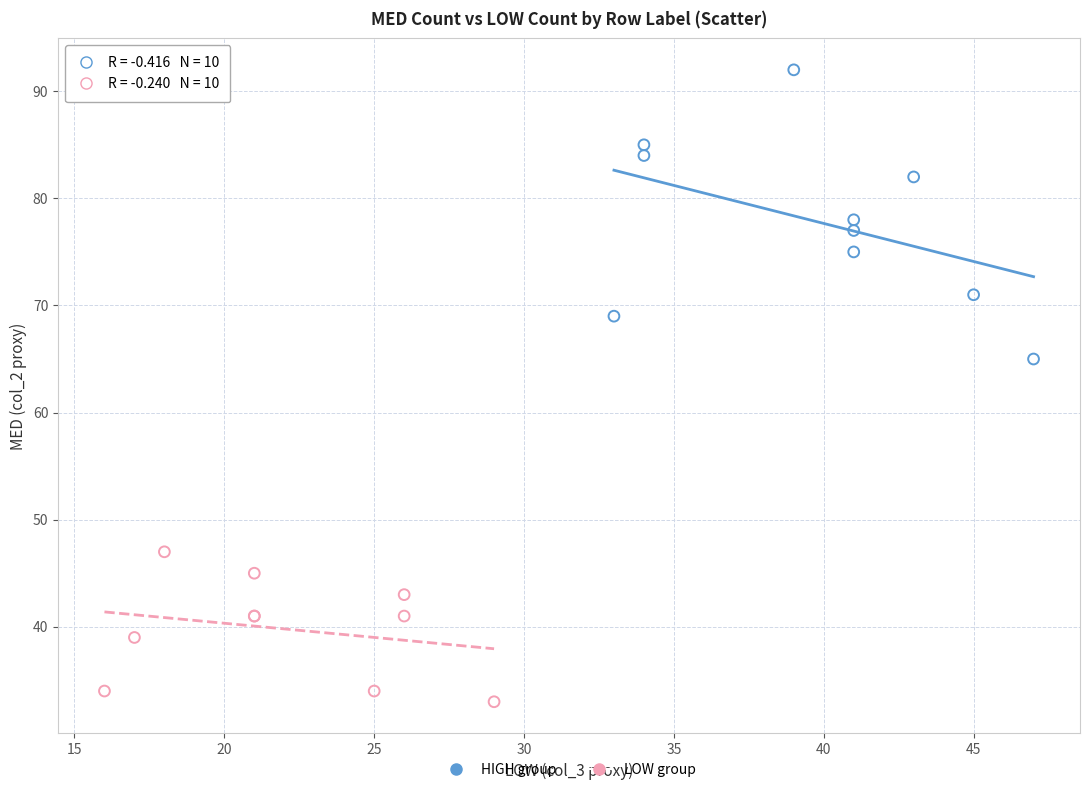

What are all the series names shown in the legend?

HIGH group, LOW group